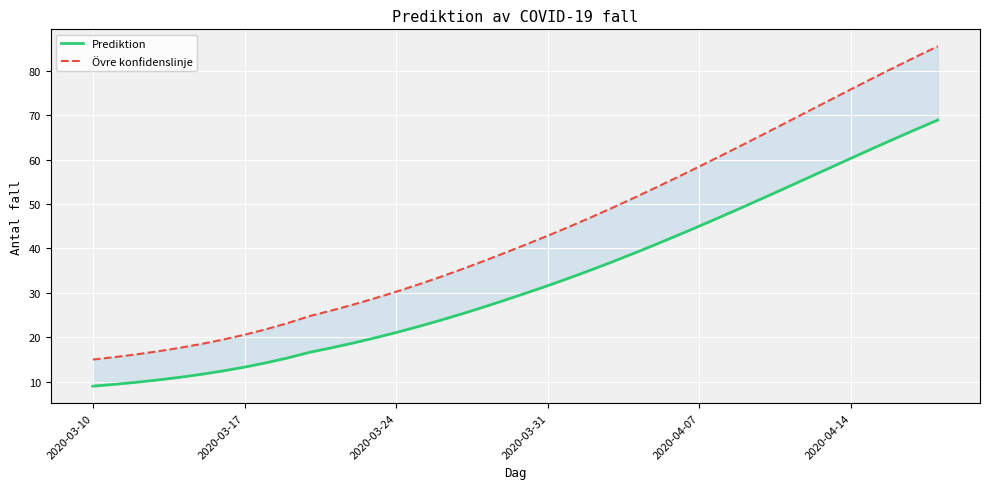

What is the average value of the Övre konfidenslinje series?

43.7